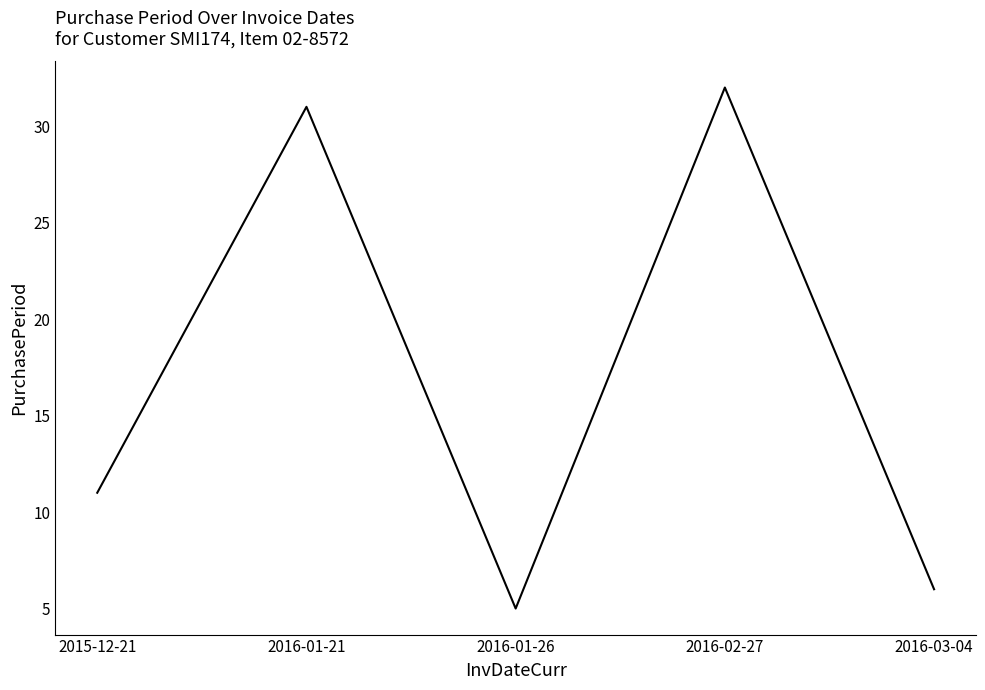

Which has a higher value, 2016-01-21 or 2016-02-27?

2016-02-27